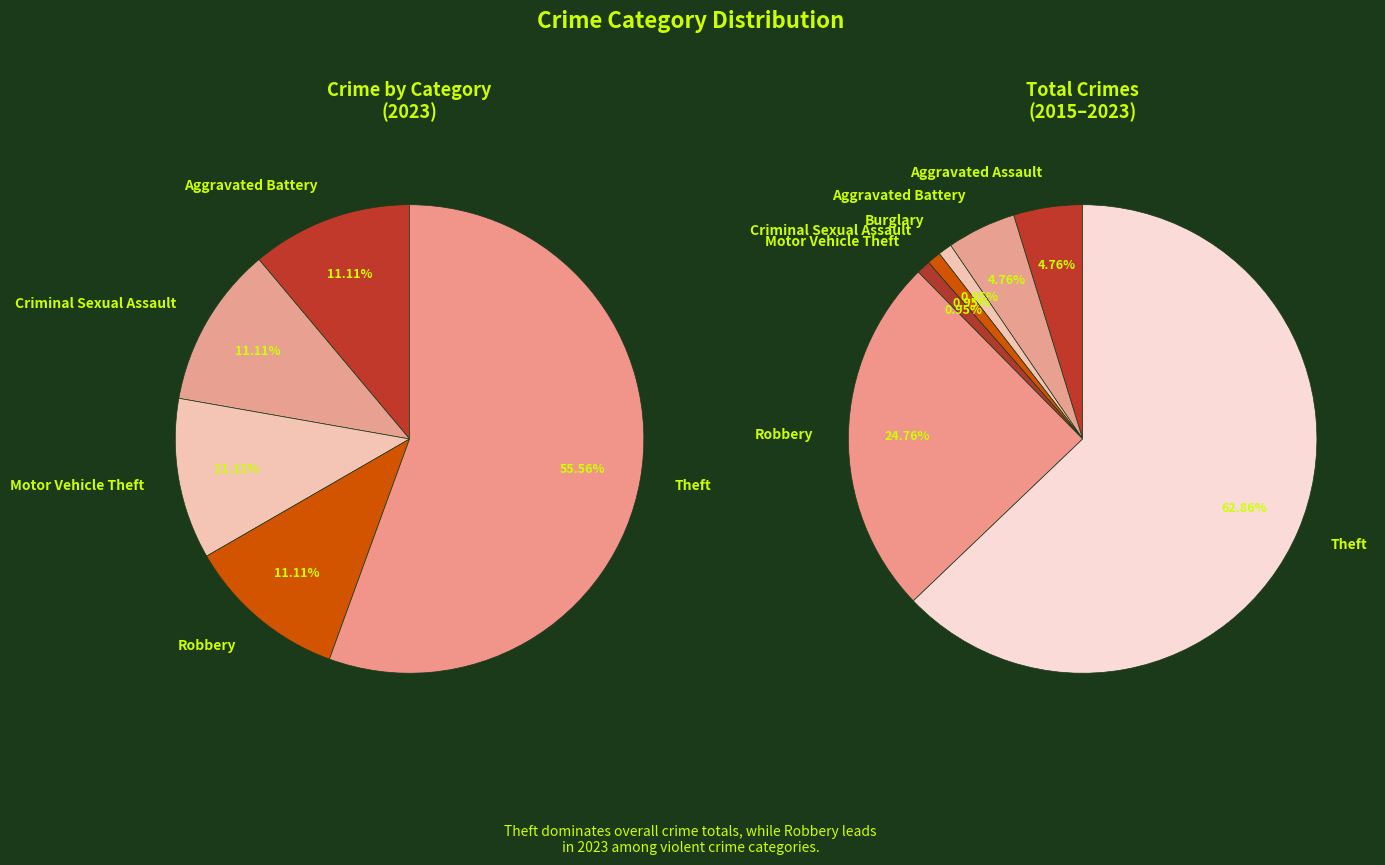

To the nearest percent, what is the average slice percentage?

14%